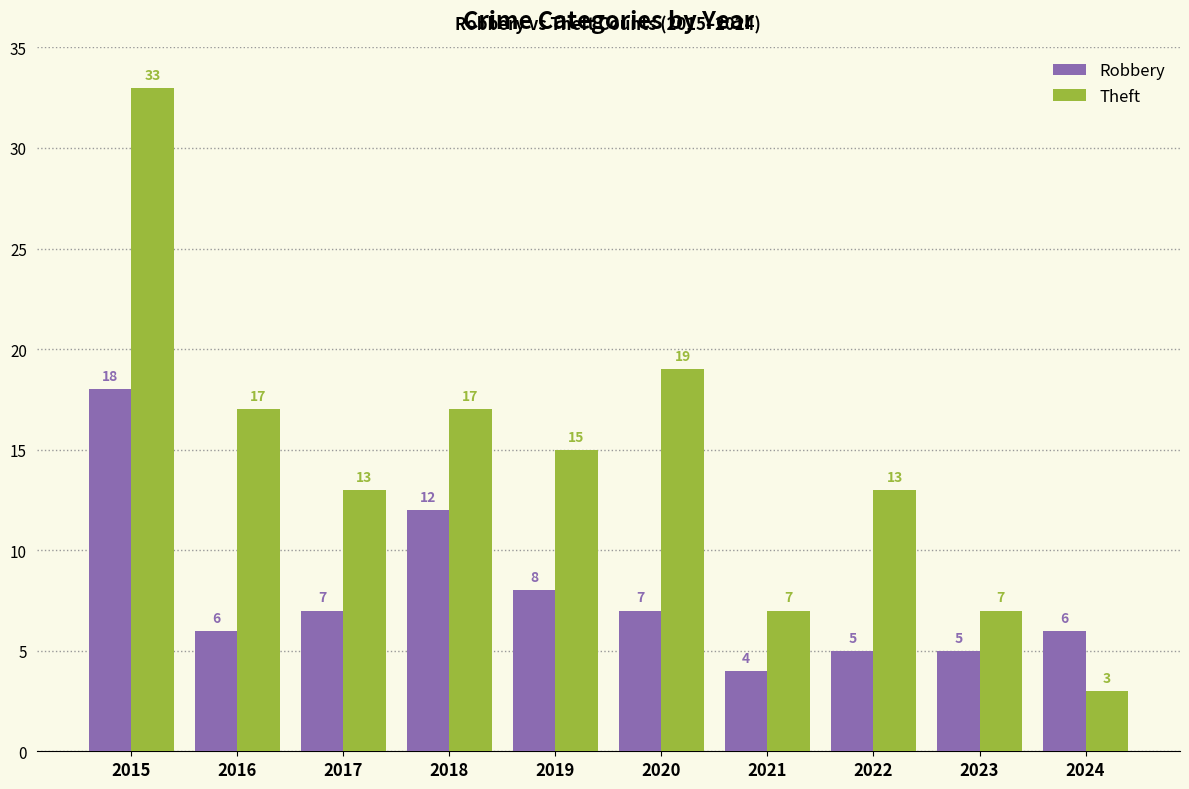

Reading left to right, what are all the values shown in this chart?

Robbery: 2015=18	2016=6	2017=7	2018=12	2019=8	2020=7	2021=4	2022=5	2023=5	2024=6
Theft: 2015=33	2016=17	2017=13	2018=17	2019=15	2020=19	2021=7	2022=13	2023=7	2024=3